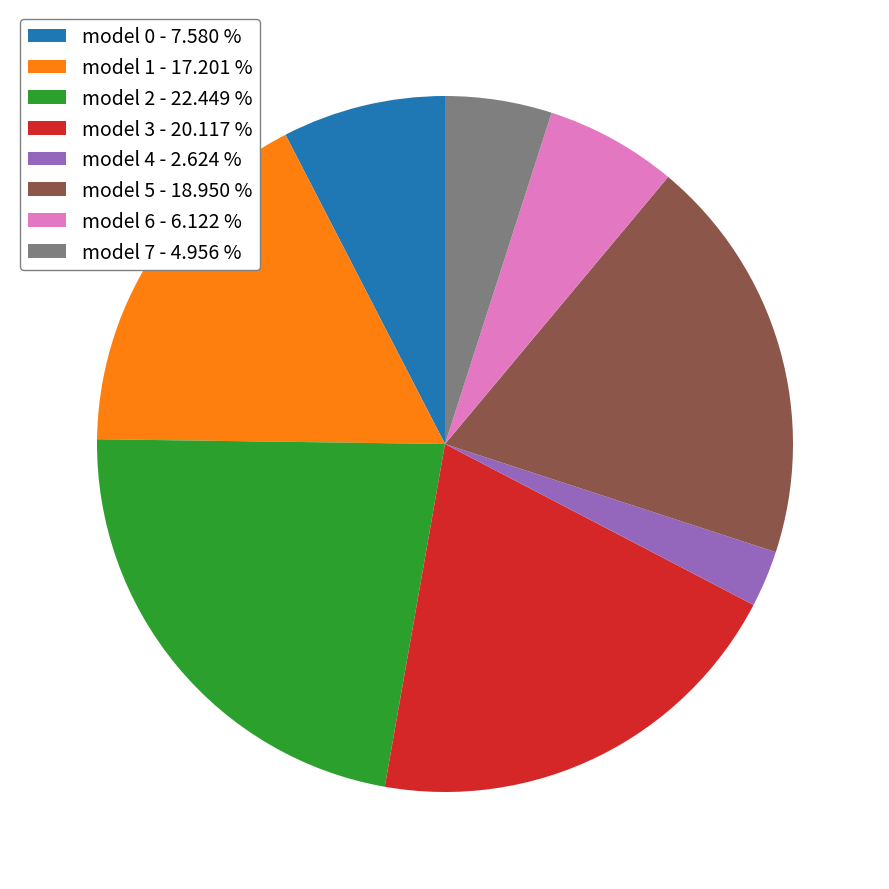

Which has a higher value, model 4 - 2.624 % or model 3 - 20.117 %?

model 3 - 20.117 %